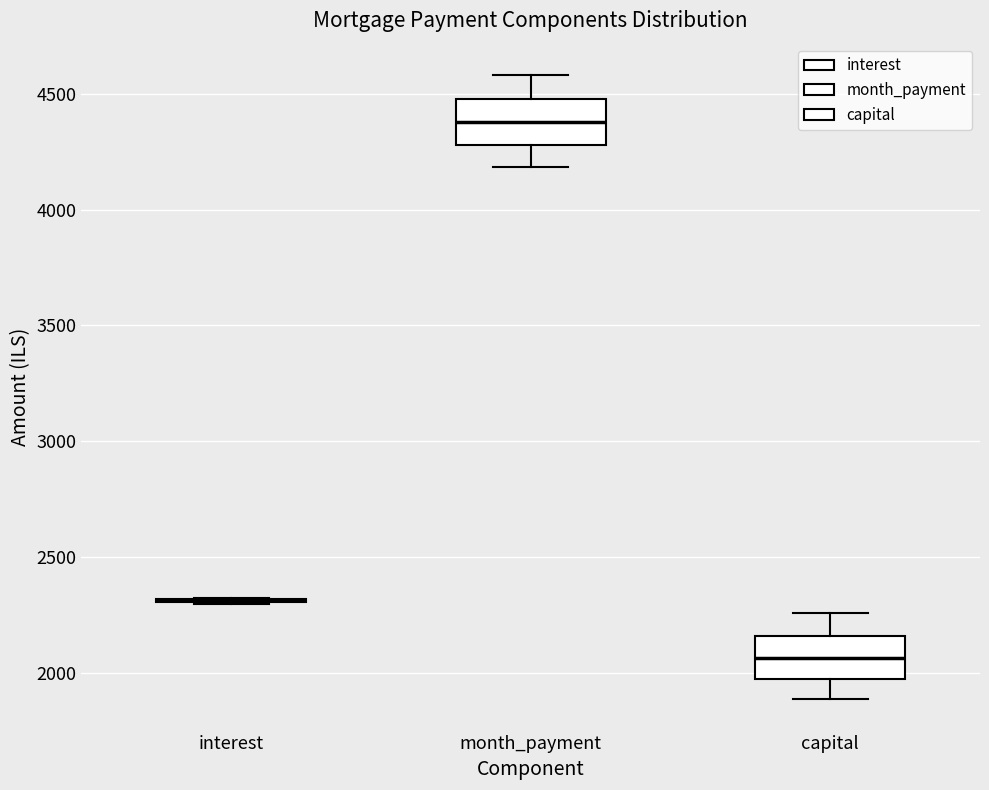

Where is the upper edge of the box for capital on the y-axis? The values are not printed on the chart, so give them approximately, as read against the axis.

2150